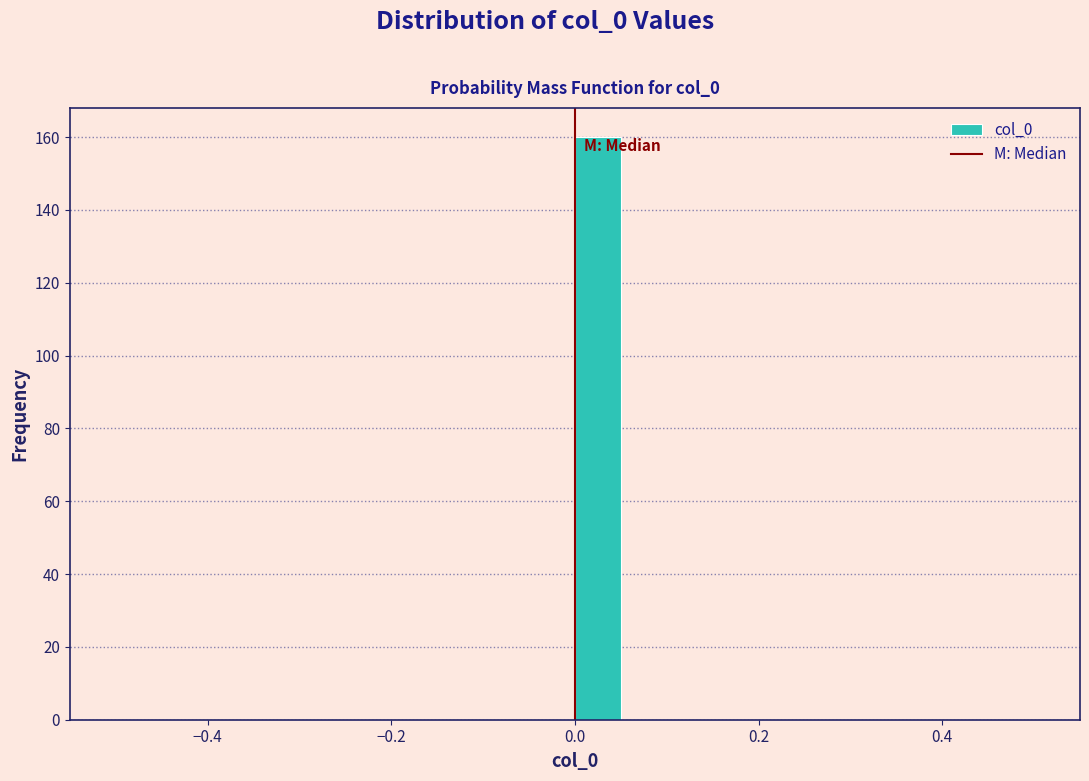

Read against the x-axis, roughly where is the centre of the tallest bar?

0.02